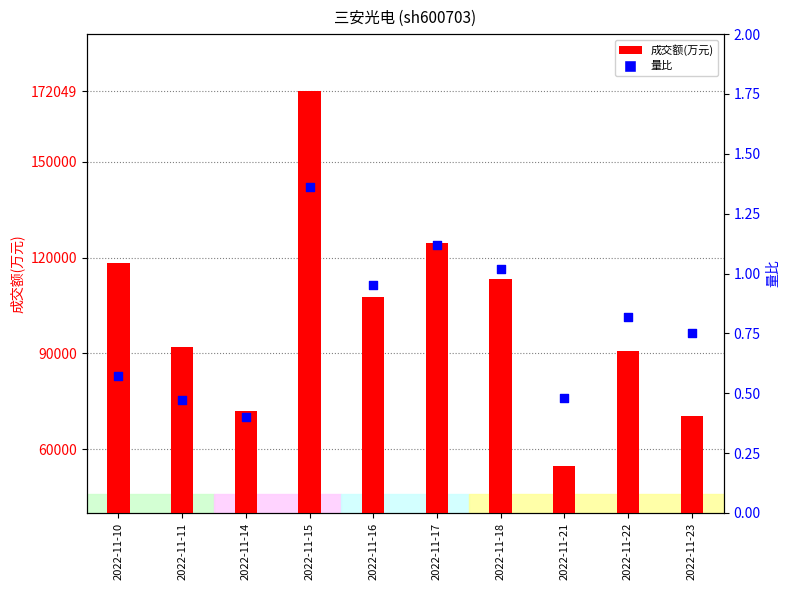

Which series has the largest total across all categories?

成交额(万元)